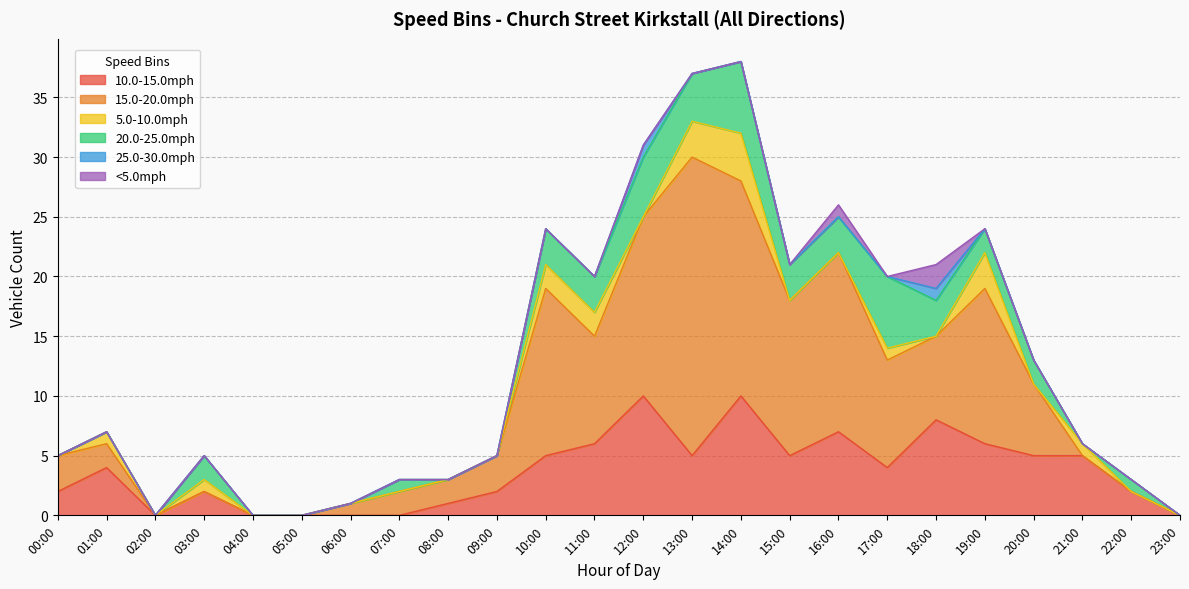

At how many categories does at least one series exceed 5?

11